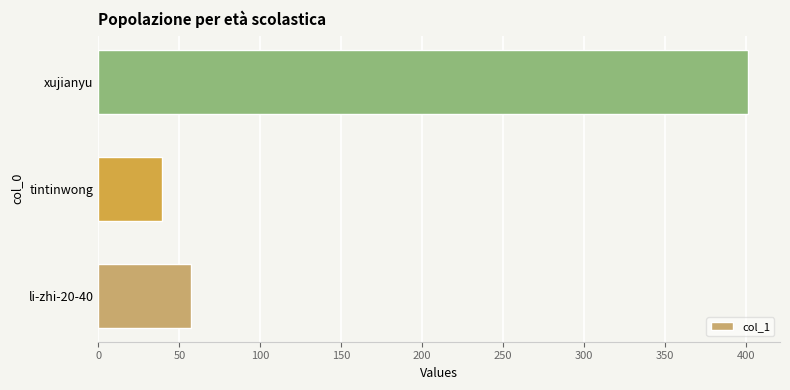

How many bars are there in total?

3